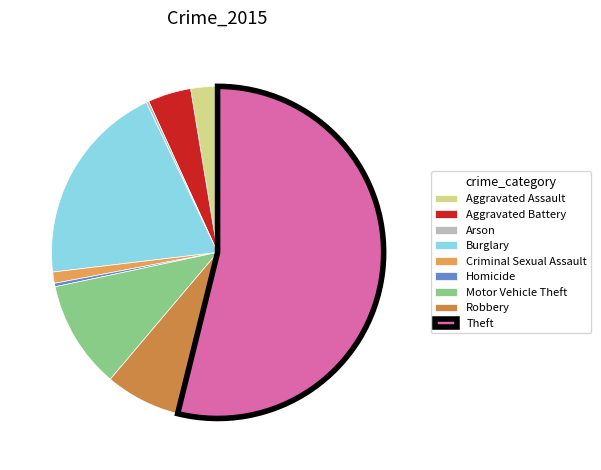

Is it true that Homicide is 0% of the pie?

True